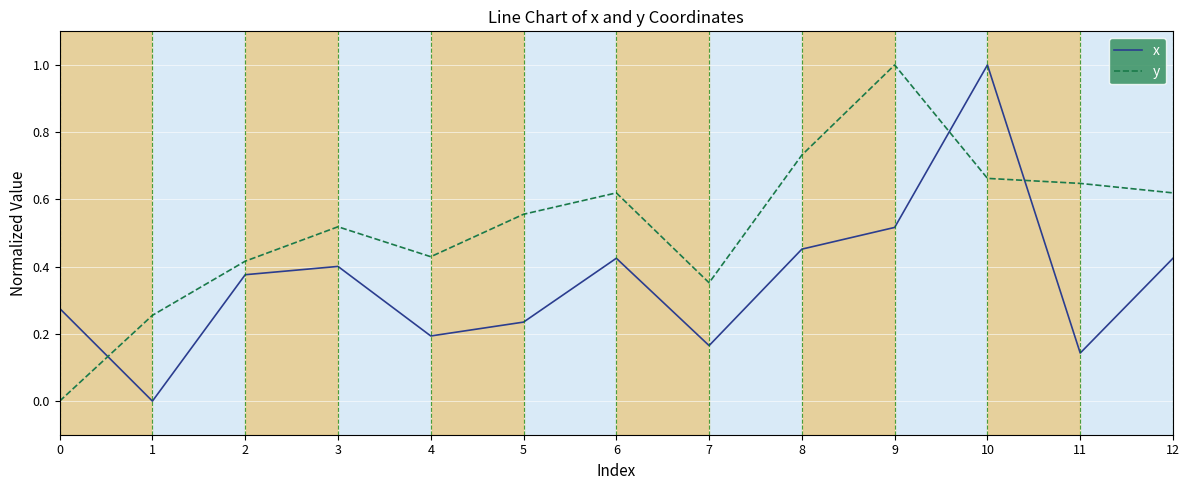

True or false: y has a value of 0.8 at 5.

False